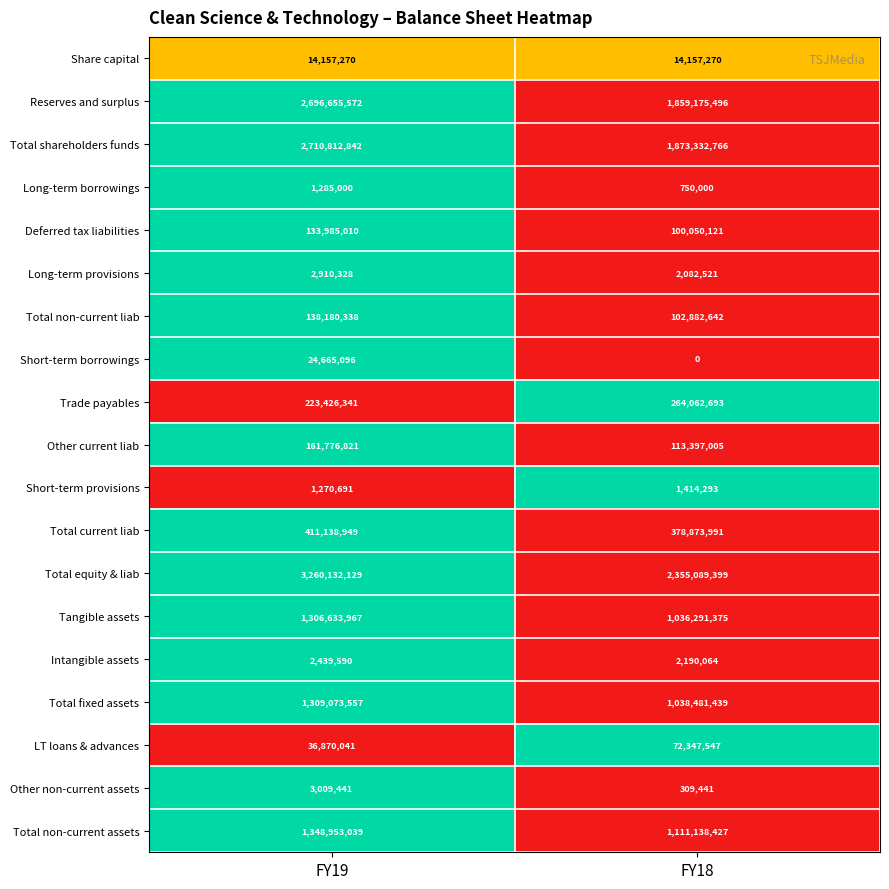

True or false: LT loans & advances has a value of 13806692 at FY19.

False